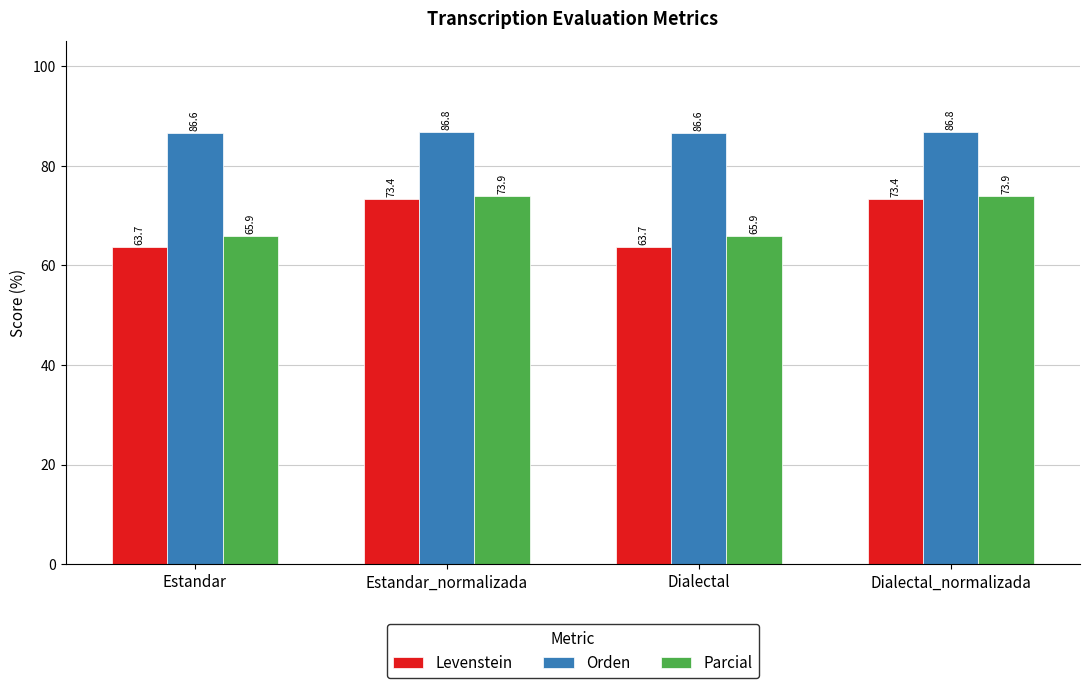

Rank the series by their maximum value, from lowest to highest.

Levenstein, Parcial, Orden